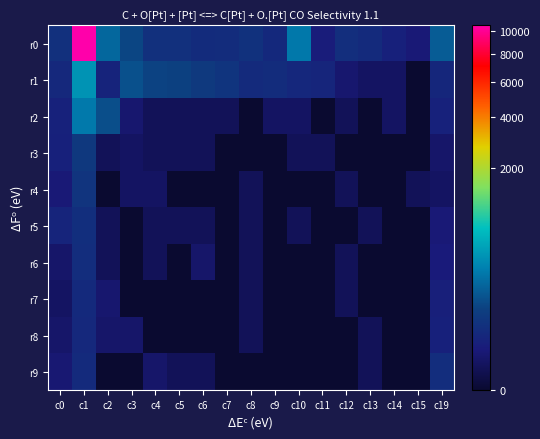

Reading left to right, what are all the values shown in this chart?

r0: c0=33	c1=10488	c2=174	c3=79	c4=32	c5=34	c6=25	c7=26	c8=35	c9=21	c10=238	c11=9	c12=29	c13=24	c14=12	c15=6	c19=137
r1: c0=20	c1=375	c2=15	c3=104	c4=75	c5=71	c6=52	c7=42	c8=24	c9=27	c10=19	c11=17	c12=4	c13=2	c14=2	c15=0	c19=18
r2: c0=13	c1=241	c2=100	c3=4	c4=1	c5=1	c6=1	c7=1	c8=0	c9=2	c10=2	c11=0	c12=1	c13=0	c14=2	c15=0	c19=13
r3: c0=12	c1=50	c2=1	c3=2	c4=1	c5=1	c6=1	c7=0	c8=0	c9=0	c10=1	c11=1	c12=0	c13=0	c14=0	c15=0	c19=3
r4: c0=6	c1=40	c2=0	c3=2	c4=2	c5=0	c6=0	c7=0	c8=1	c9=0	c10=0	c11=0	c12=1	c13=0	c14=0	c15=1	c19=2
r5: c0=16	c1=30	c2=1	c3=0	c4=1	c5=1	c6=1	c7=0	c8=1	c9=0	c10=1	c11=0	c12=0	c13=1	c14=0	c15=0	c19=6
r6: c0=3	c1=28	c2=1	c3=0	c4=1	c5=0	c6=3	c7=0	c8=1	c9=0	c10=0	c11=0	c12=1	c13=0	c14=0	c15=0	c19=7
r7: c0=2	c1=22	c2=4	c3=0	c4=0	c5=0	c6=0	c7=0	c8=1	c9=0	c10=0	c11=0	c12=1	c13=0	c14=0	c15=0	c19=11
r8: c0=3	c1=20	c2=3	c3=3	c4=0	c5=0	c6=0	c7=0	c8=1	c9=0	c10=0	c11=0	c12=0	c13=1	c14=0	c15=0	c19=12
r9: c0=5	c1=24	c2=0	c3=0	c4=3	c5=1	c6=1	c7=0	c8=0	c9=0	c10=0	c11=0	c12=0	c13=1	c14=0	c15=0	c19=28